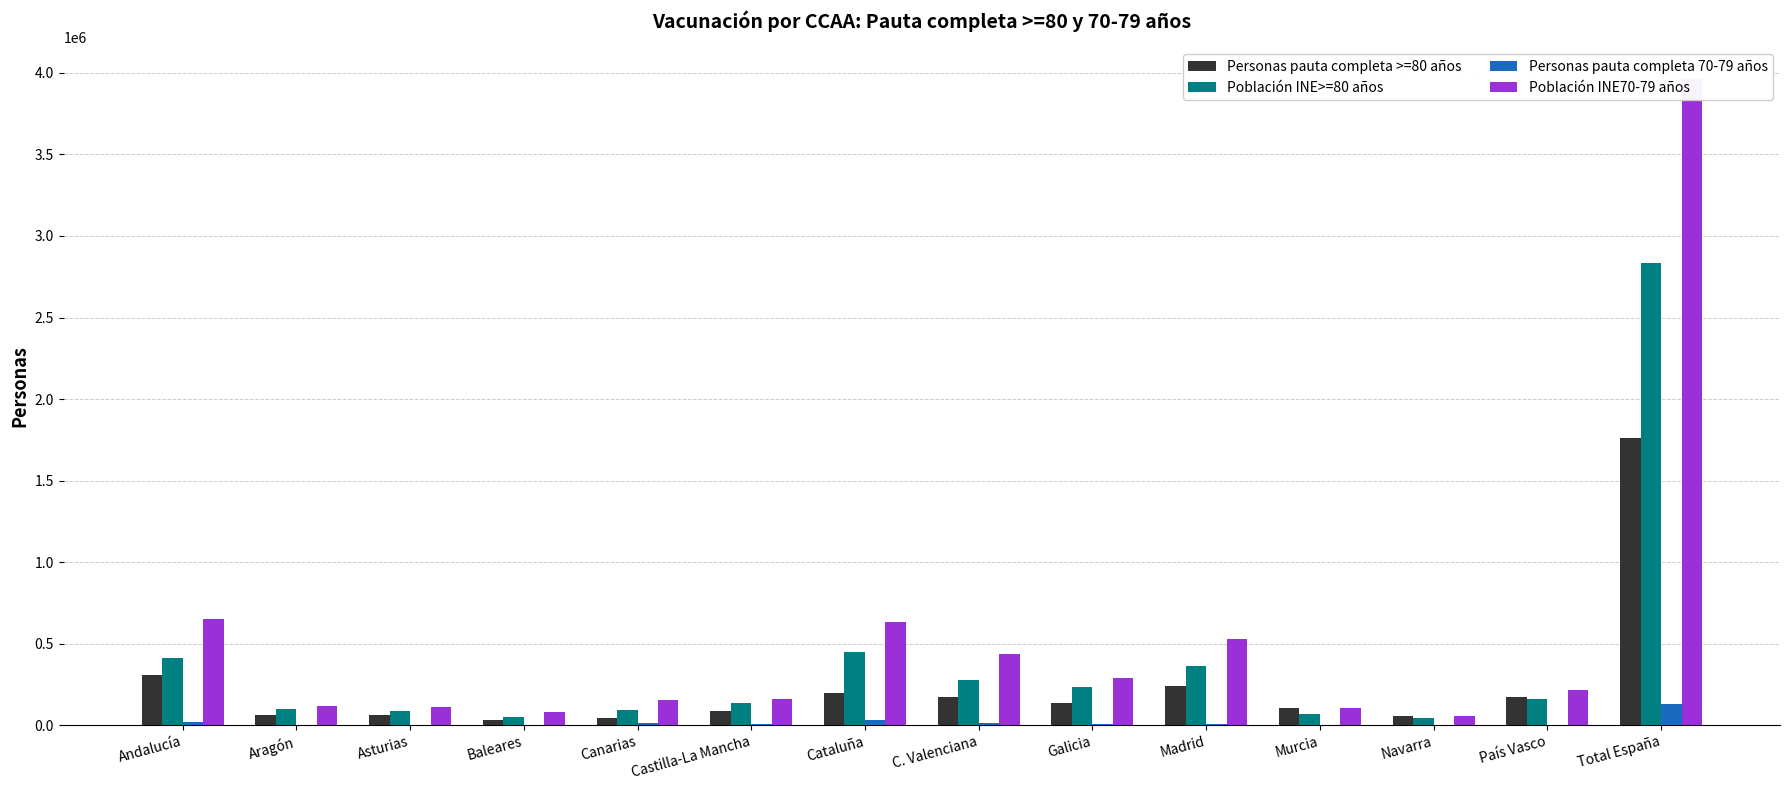

Which category has the highest value in the Población INE70-79 años series?

Total España